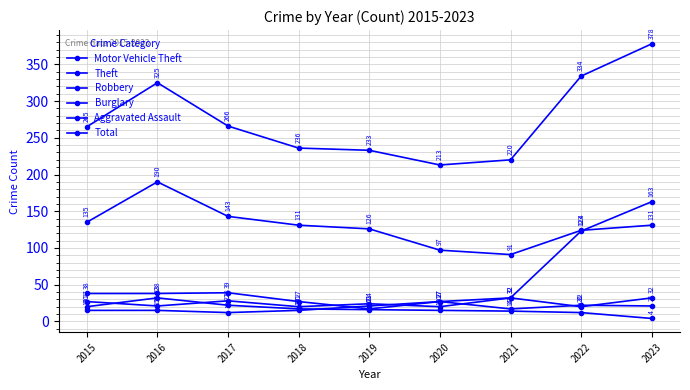

Which category has the lowest value across all series?

2023